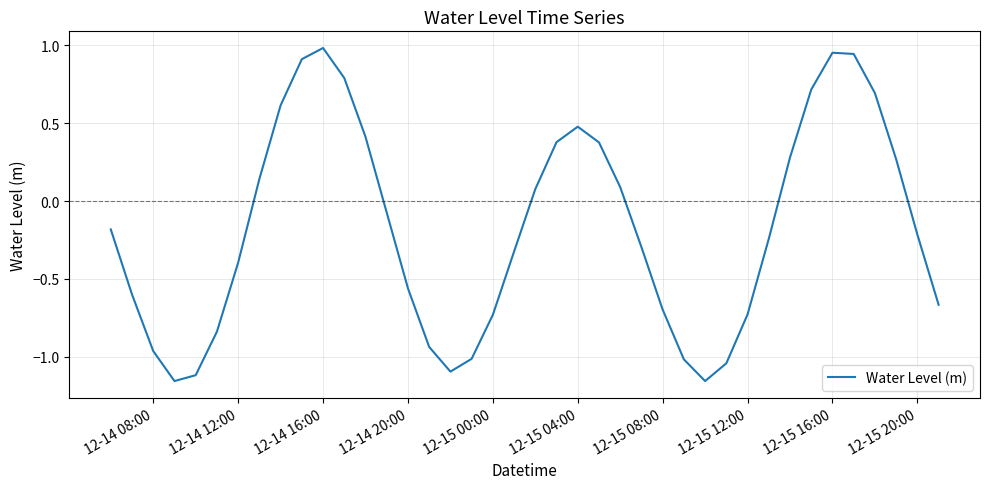

Is this an area chart (filled region under the line)?

No